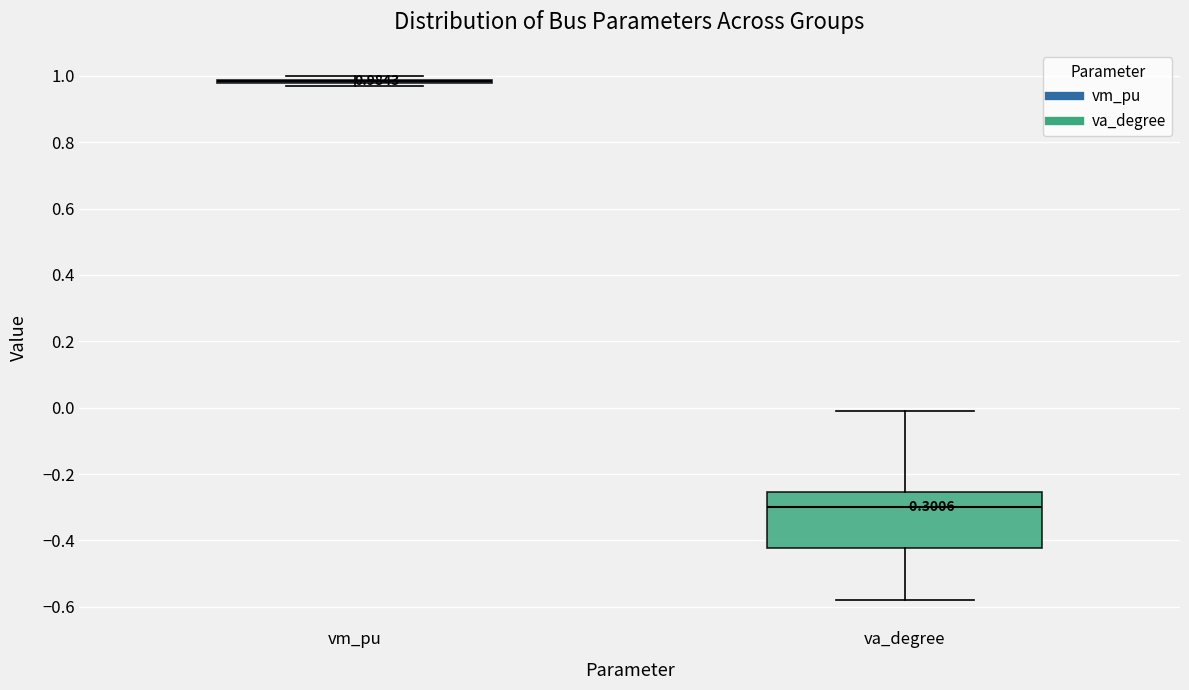

Comparing the boxes themselves (not the whiskers), which one is the tallest?

va_degree